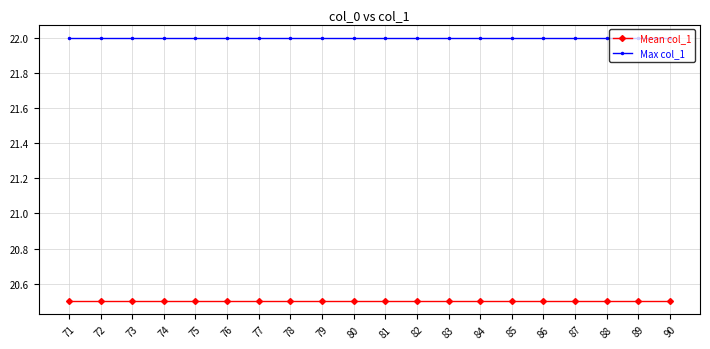

What is the sum of the Max col_1 values at 73 and 81?

44.0